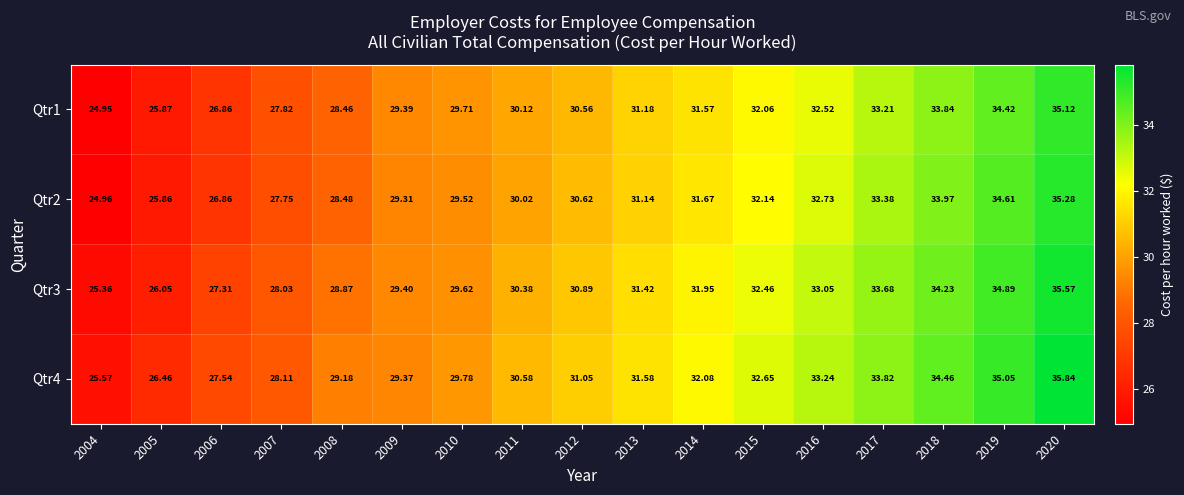

Is the value of Qtr2 at 2004 greater than the value of Qtr3 at 2012?

No